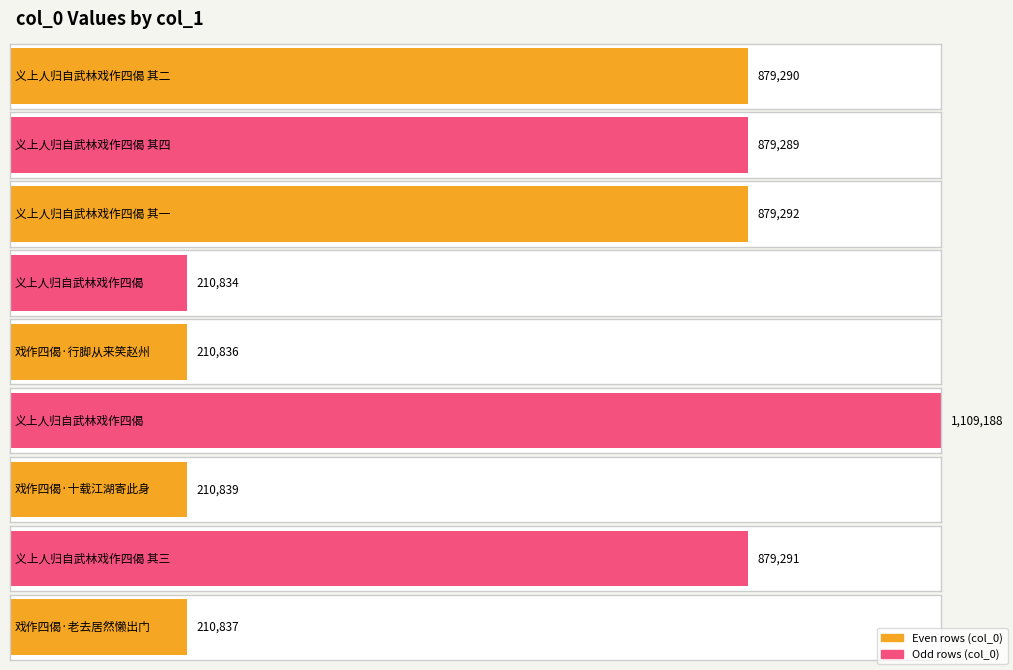

Reading left to right, what are all the values shown in this chart?

879290	879289	879292	210834	210836	1109188	210839	879291	210837